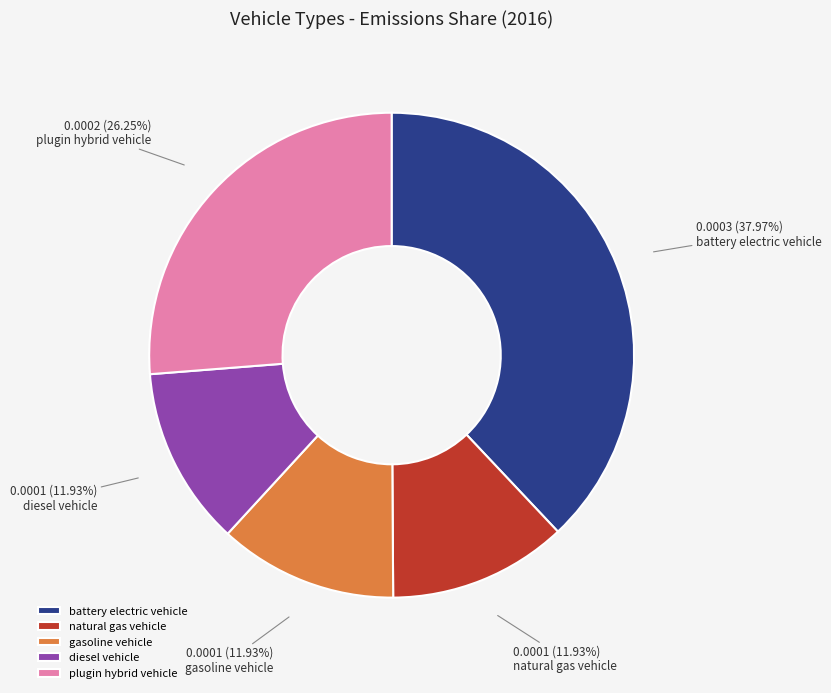

Which slice is the largest?

battery electric vehicle